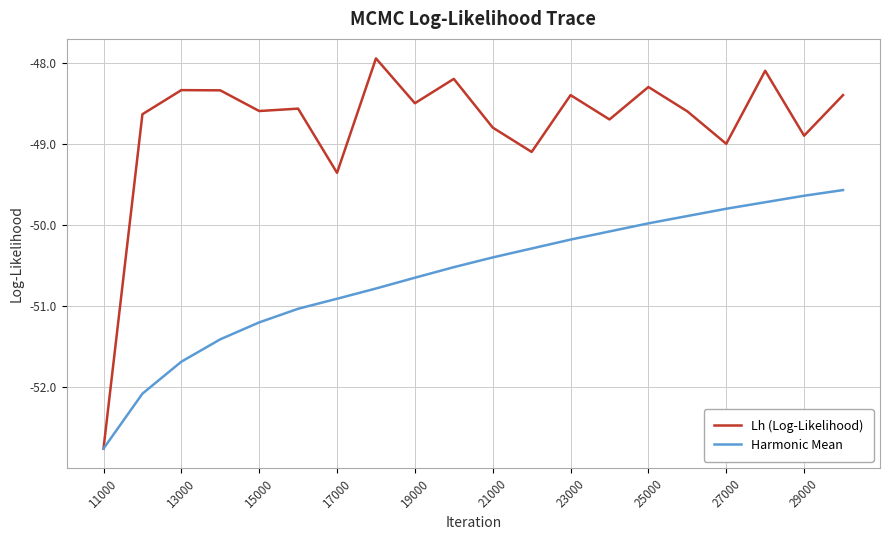

What is the lowest value of the Lh (Log-Likelihood) series?

-52.8